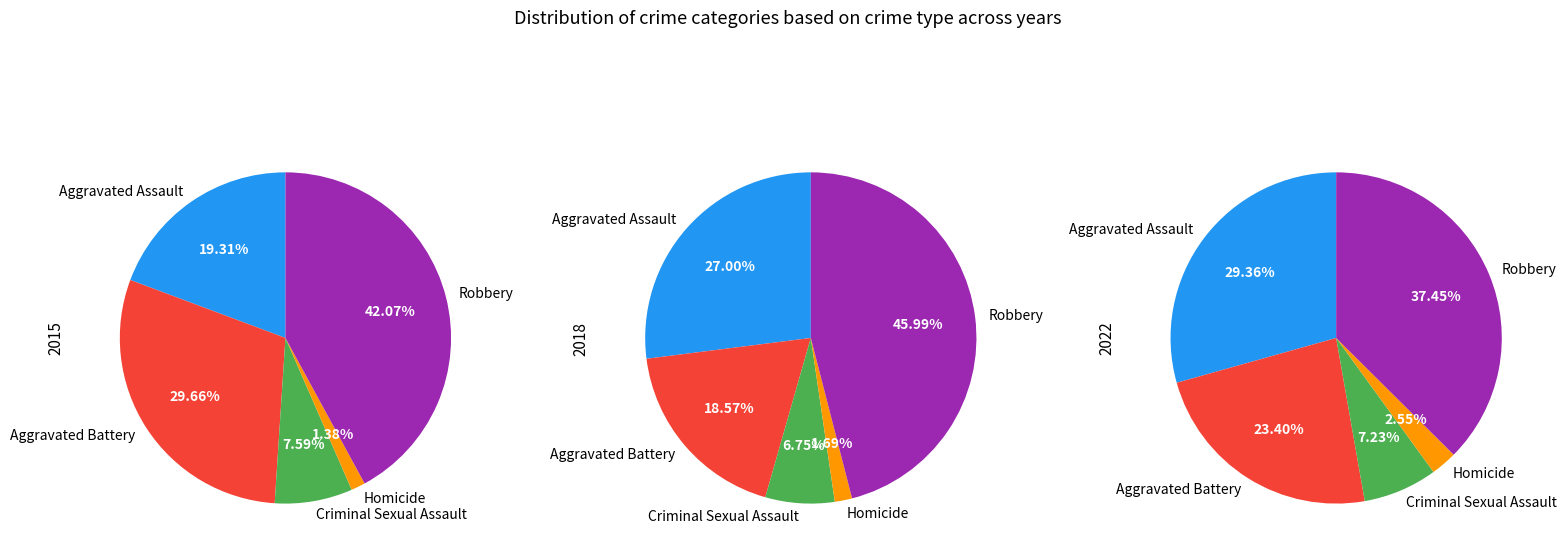

How many segments does this pie chart have?

5